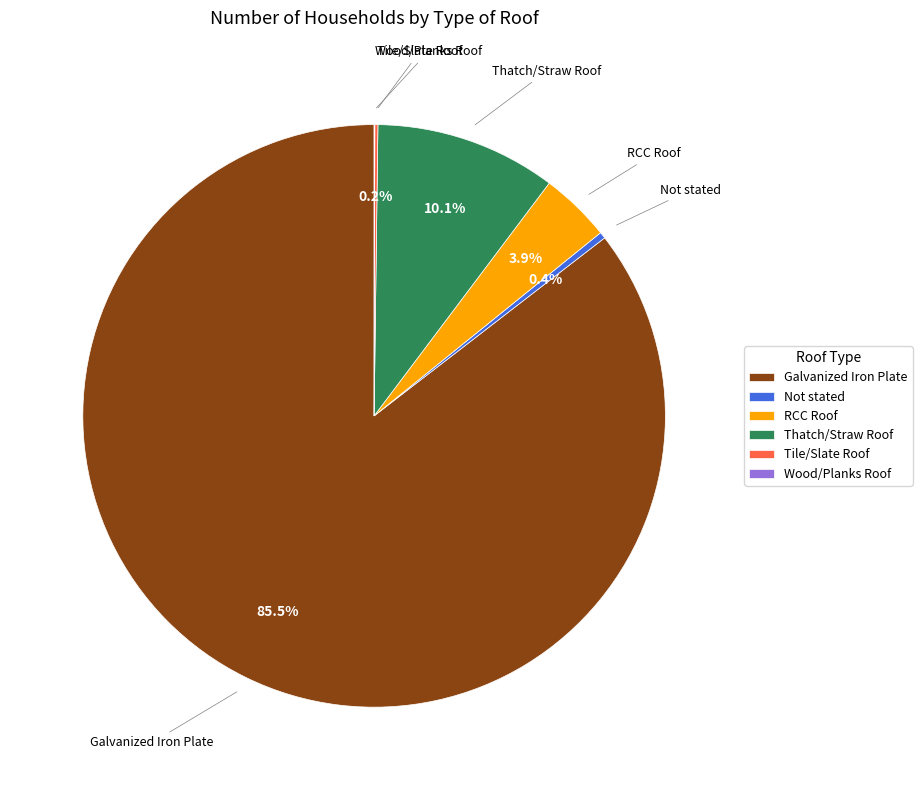

Between Thatch/Straw Roof and Not stated, which is larger?

Thatch/Straw Roof